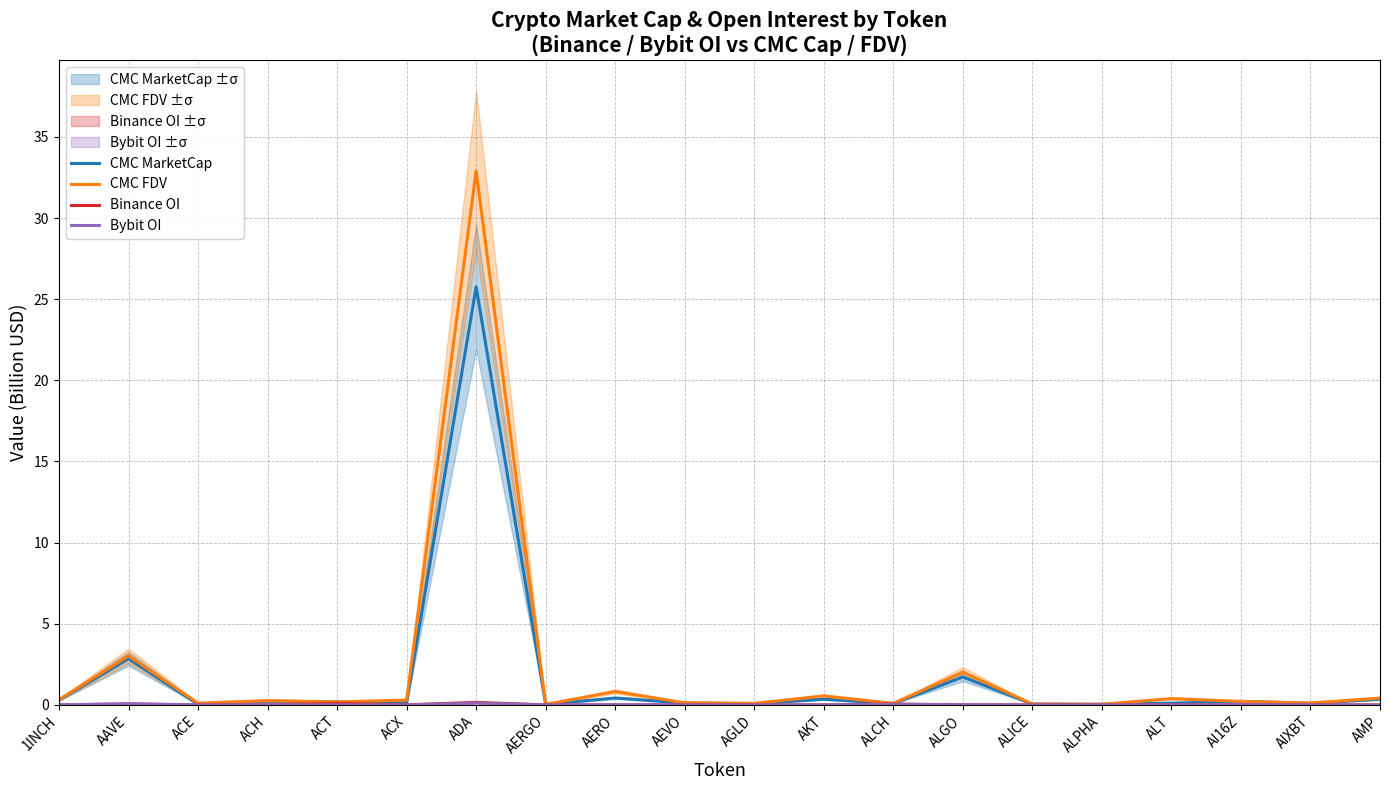

Is the value of CMC MarketCap at ALGO greater than the value of Binance OI at AI16Z?

Yes